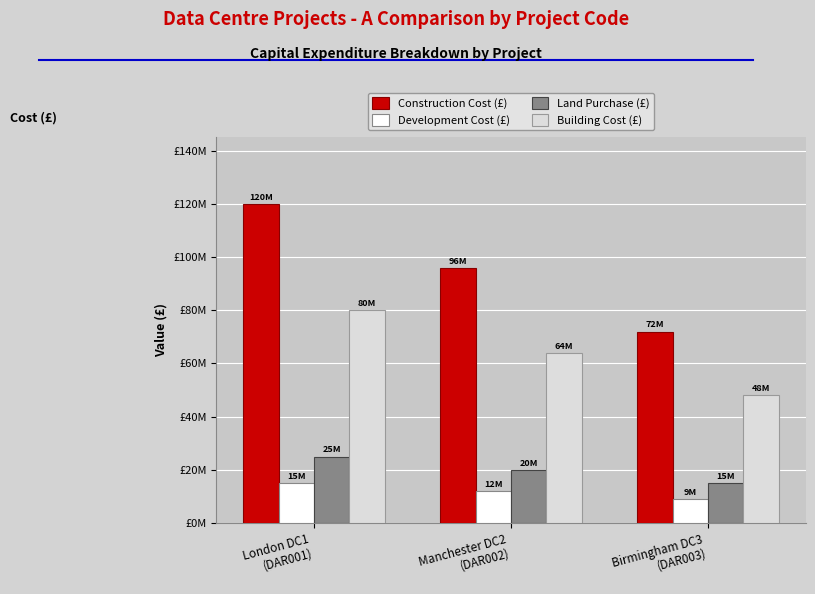

What is the difference between the Land Purchase (£) values at Birmingham DC3
(DAR003) and London DC1
(DAR001)?

10000000